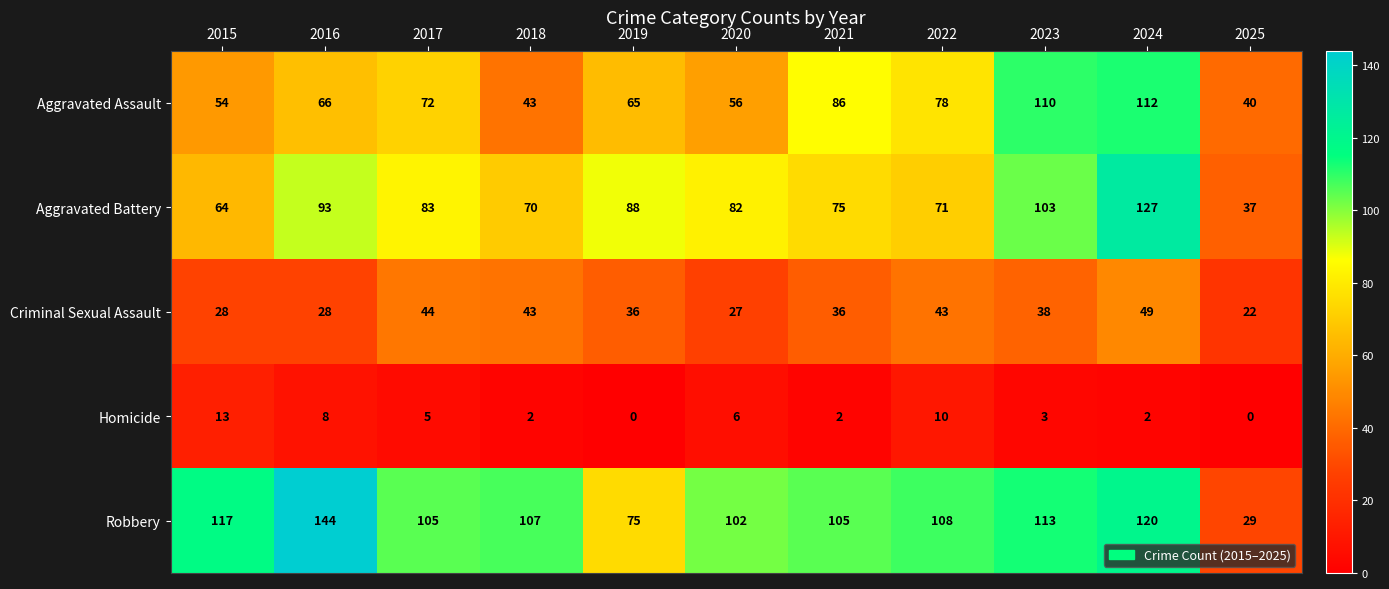

The value of Aggravated Battery at 2016 is 93. True or false?

True